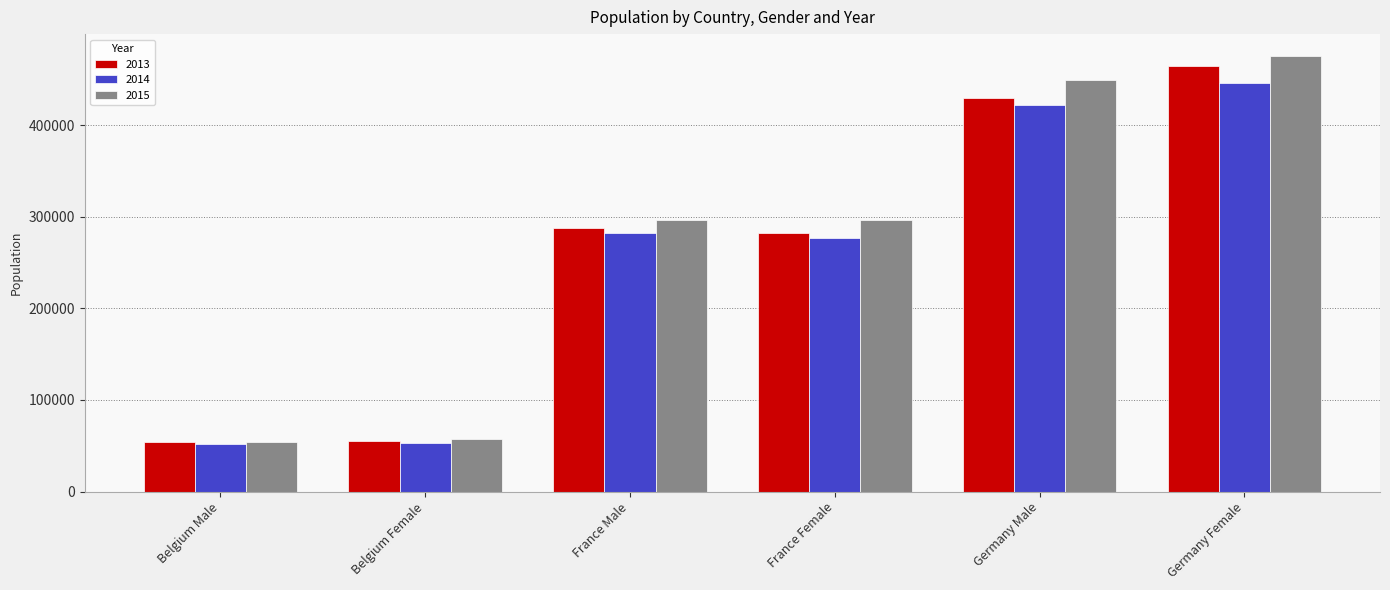

Which series changed the most between Belgium Female and Germany Male?

2015